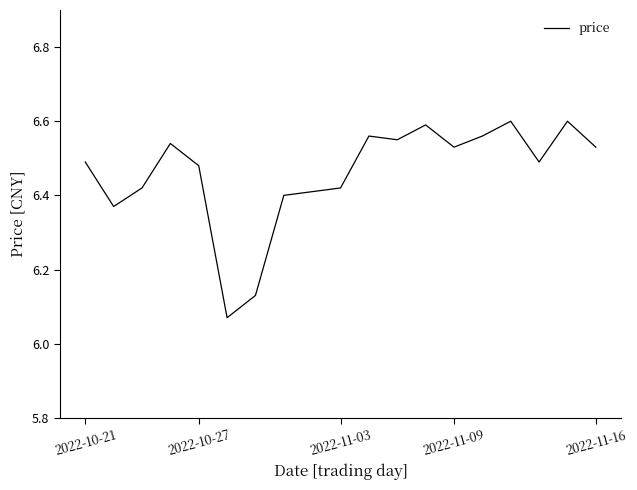

What is the difference between the maximum and minimum values?

0.5